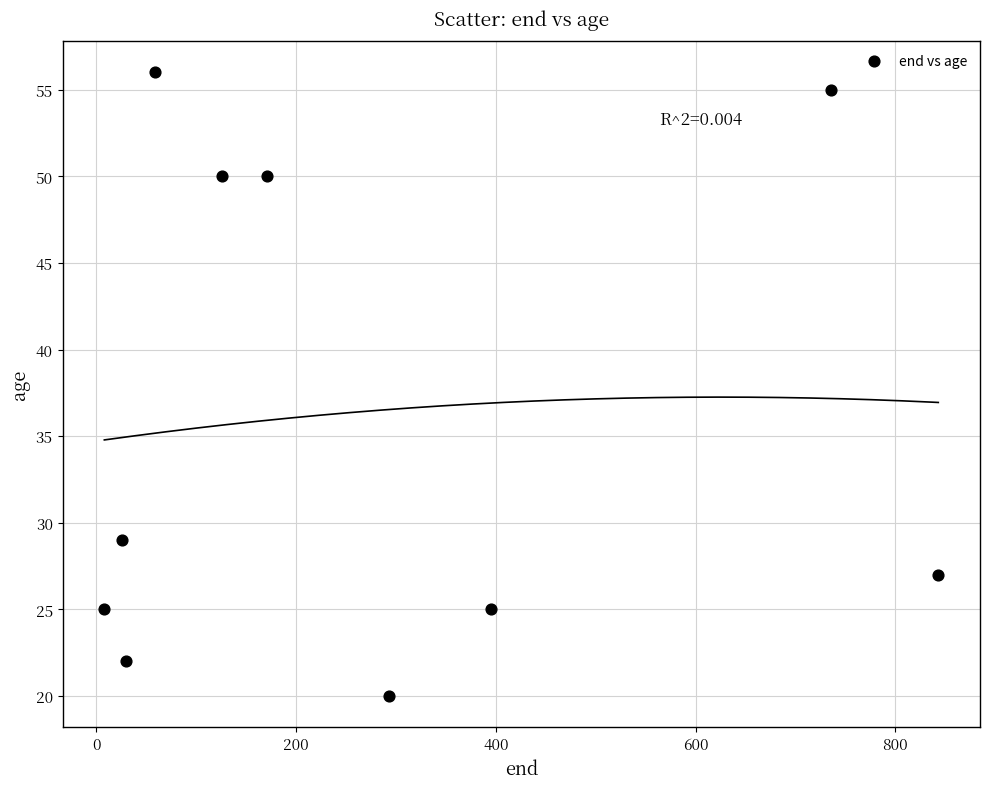

What Y value in the scatter plot is closest to 38?

29